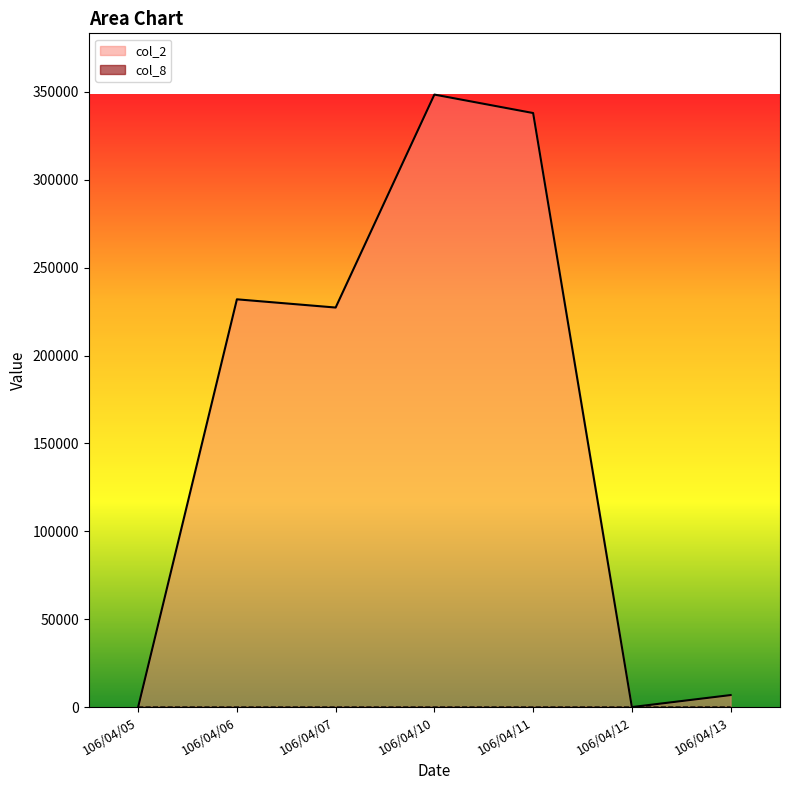

The col_8 series shows 0 at 106/04/13. True or false?

False